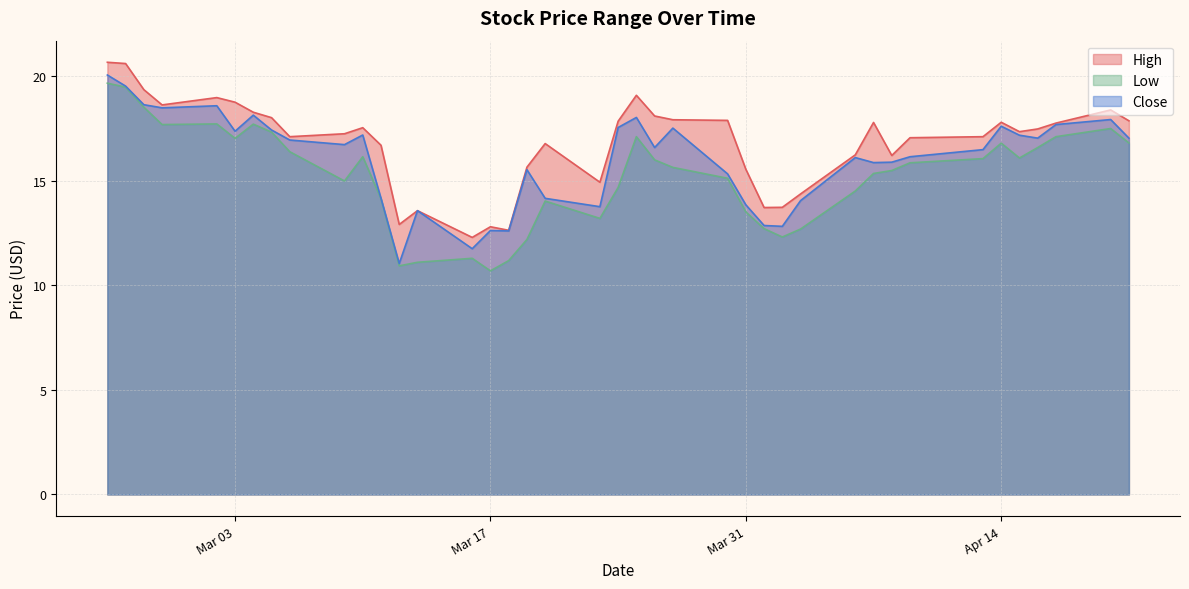

What is the total value across all series at 2020-04-15?

50.7